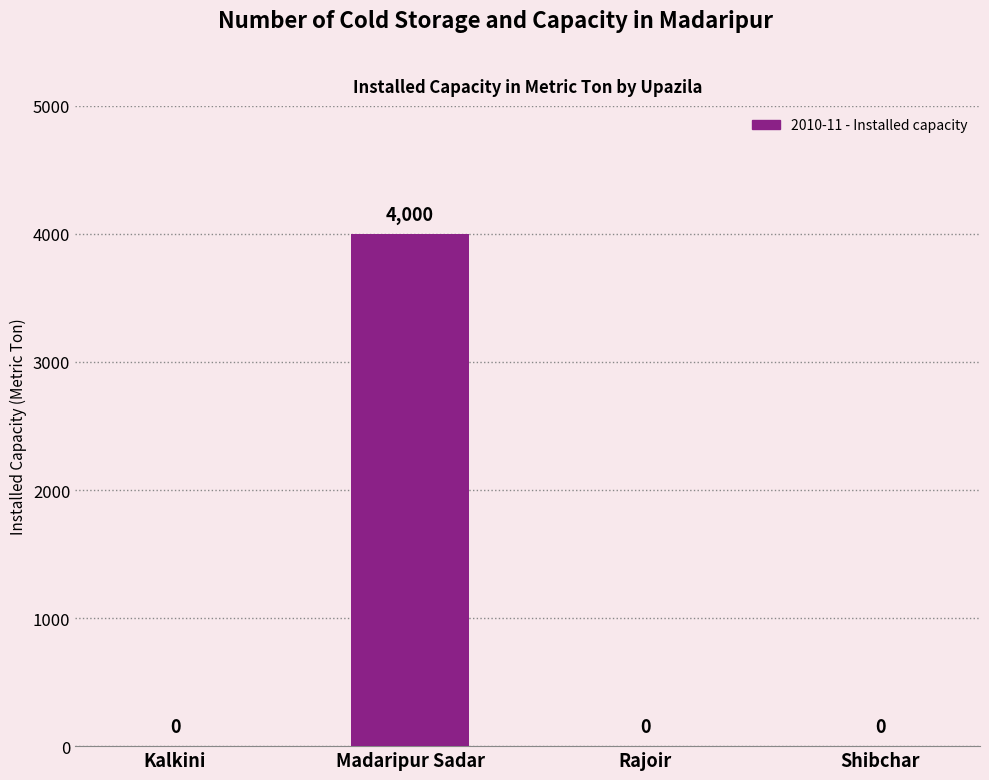

Which label corresponds to the largest value in the chart?

Madaripur Sadar